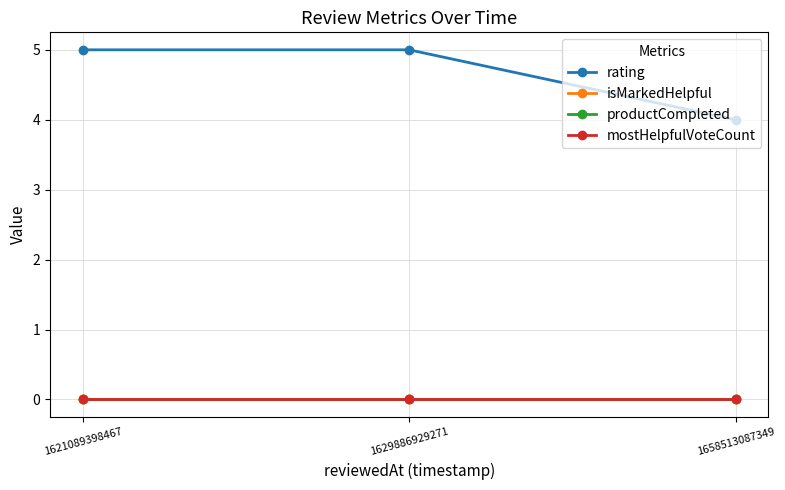

Is this an area chart (filled region under the line)?

No